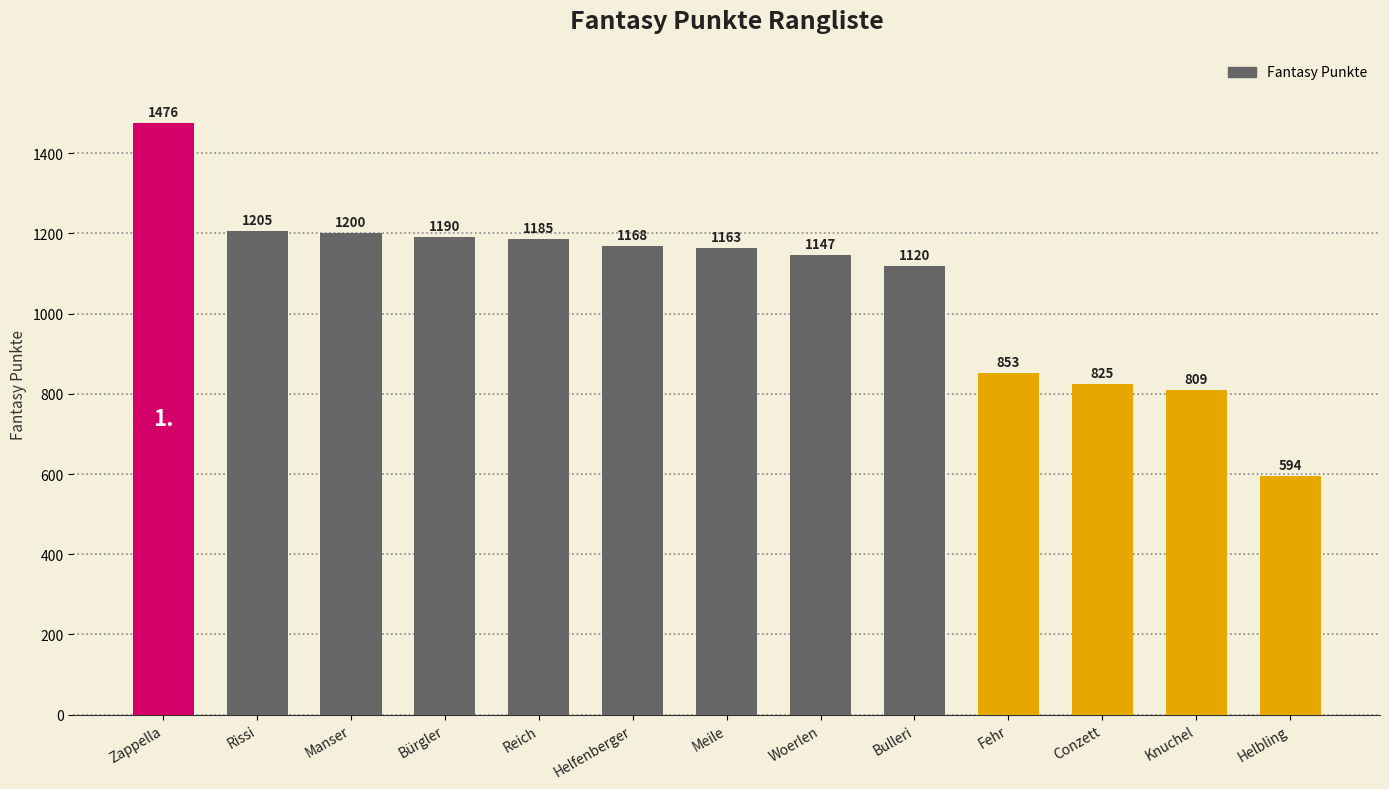

What is the difference between the values at Bürgler and Bulleri?

70